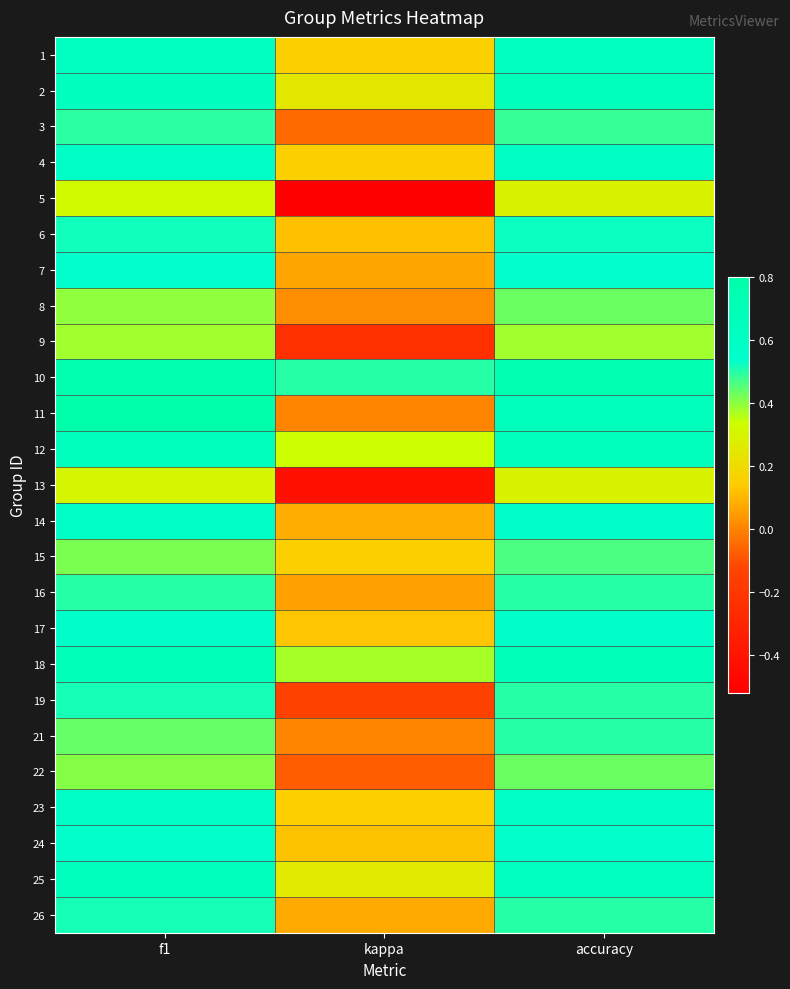

What is the difference between the highest and lowest values at f1?

0.5